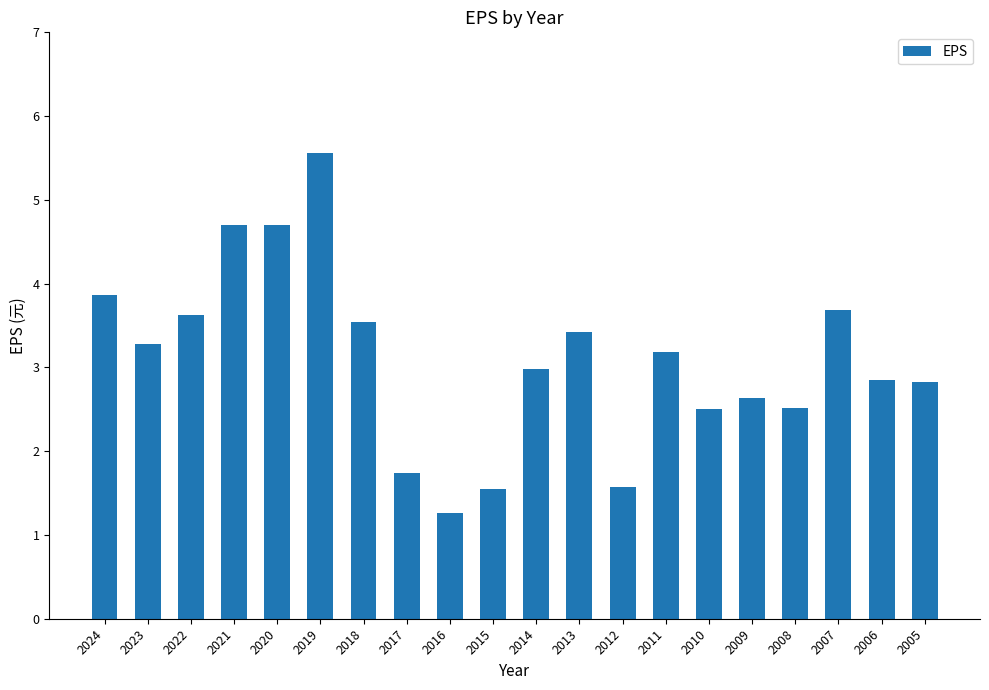

What is the change in value from 2017 to 2005?

+1.1